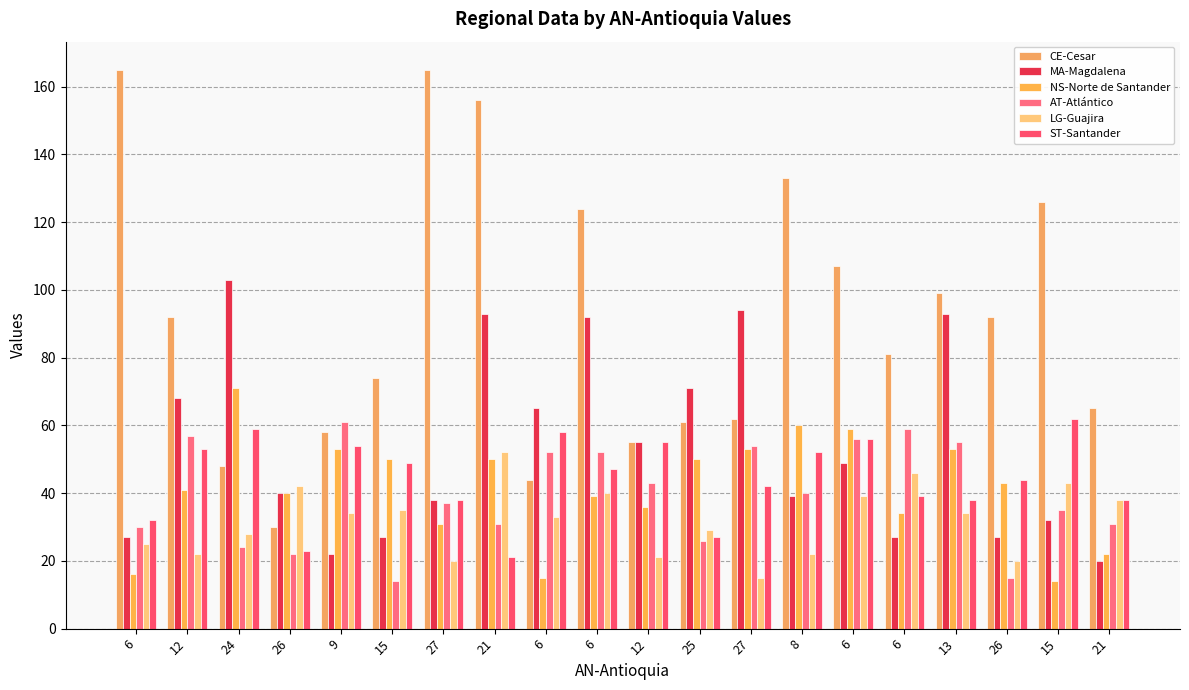

Rank the series at 21 from highest to lowest value.

CE-Cesar, MA-Magdalena, LG-Guajira, NS-Norte de Santander, AT-Atlántico, ST-Santander